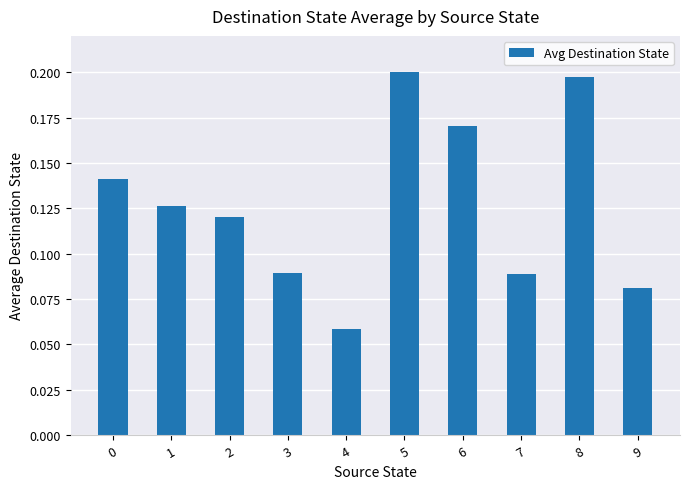

How many data points does each series have?

10